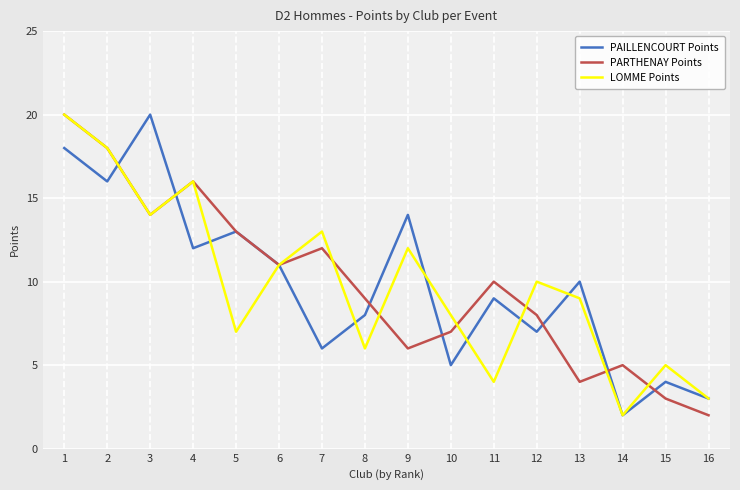

What is the average value of the LOMME Points series?

10